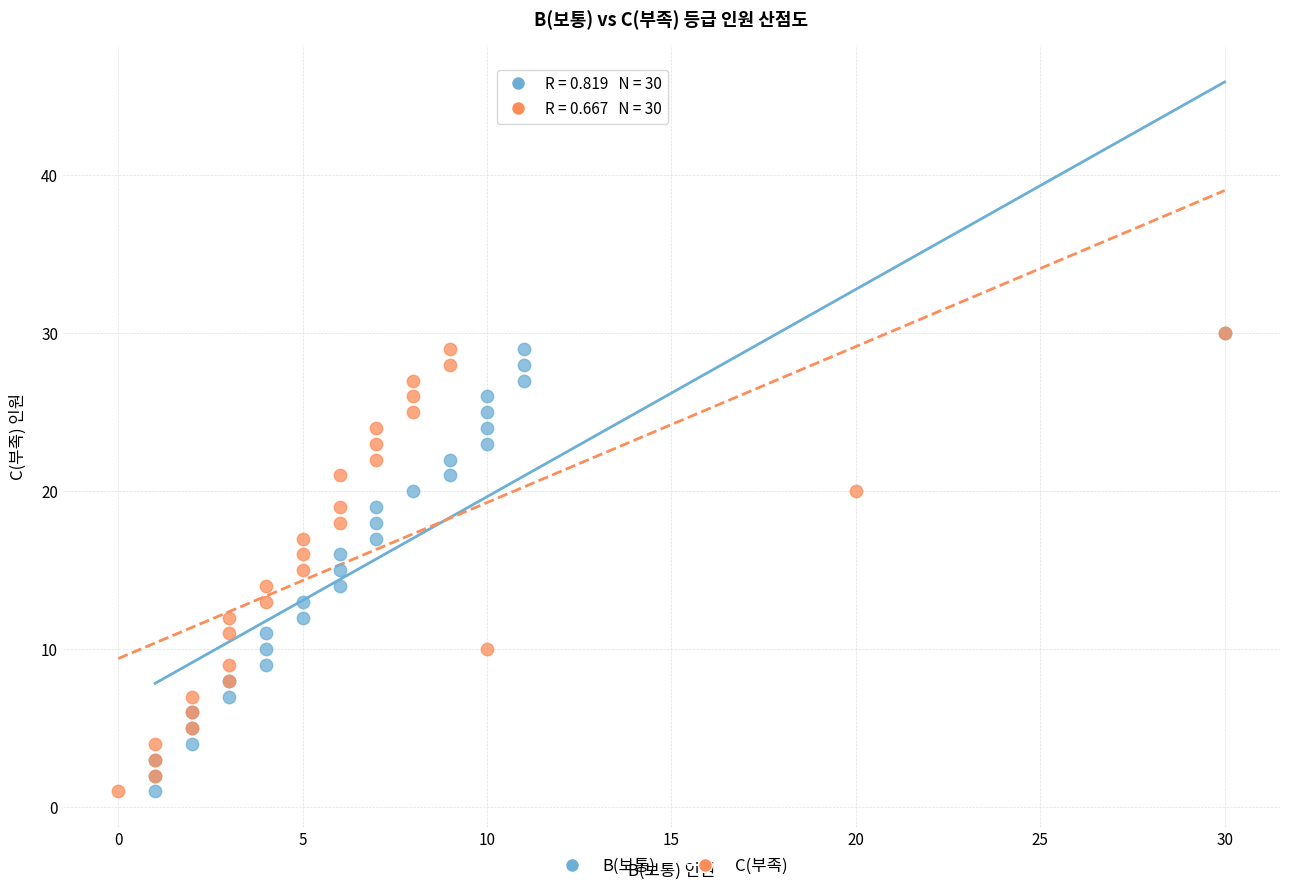

What are all the series names shown in the legend?

B(보통), C(부족)